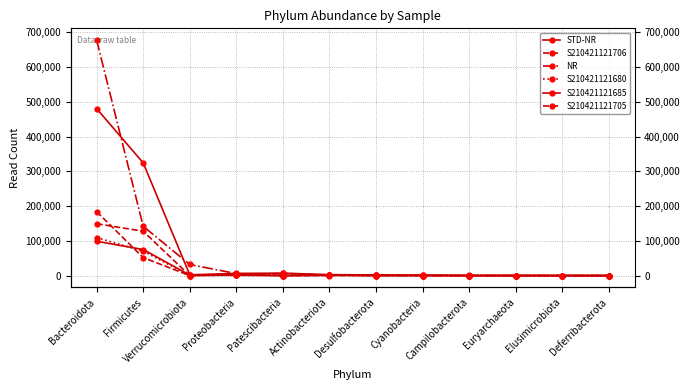

What is the difference between the S210421121705 values at Euryarchaeota and Bacteroidota?

183968